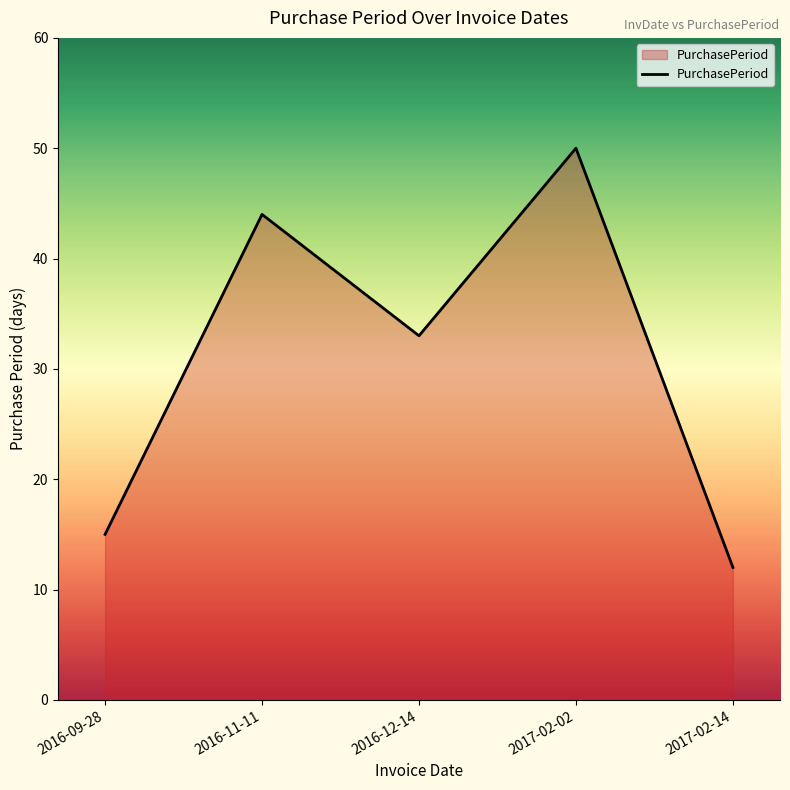

Rank the categories by value from highest to lowest.

2017-02-02, 2016-11-11, 2016-12-14, 2016-09-28, 2017-02-14